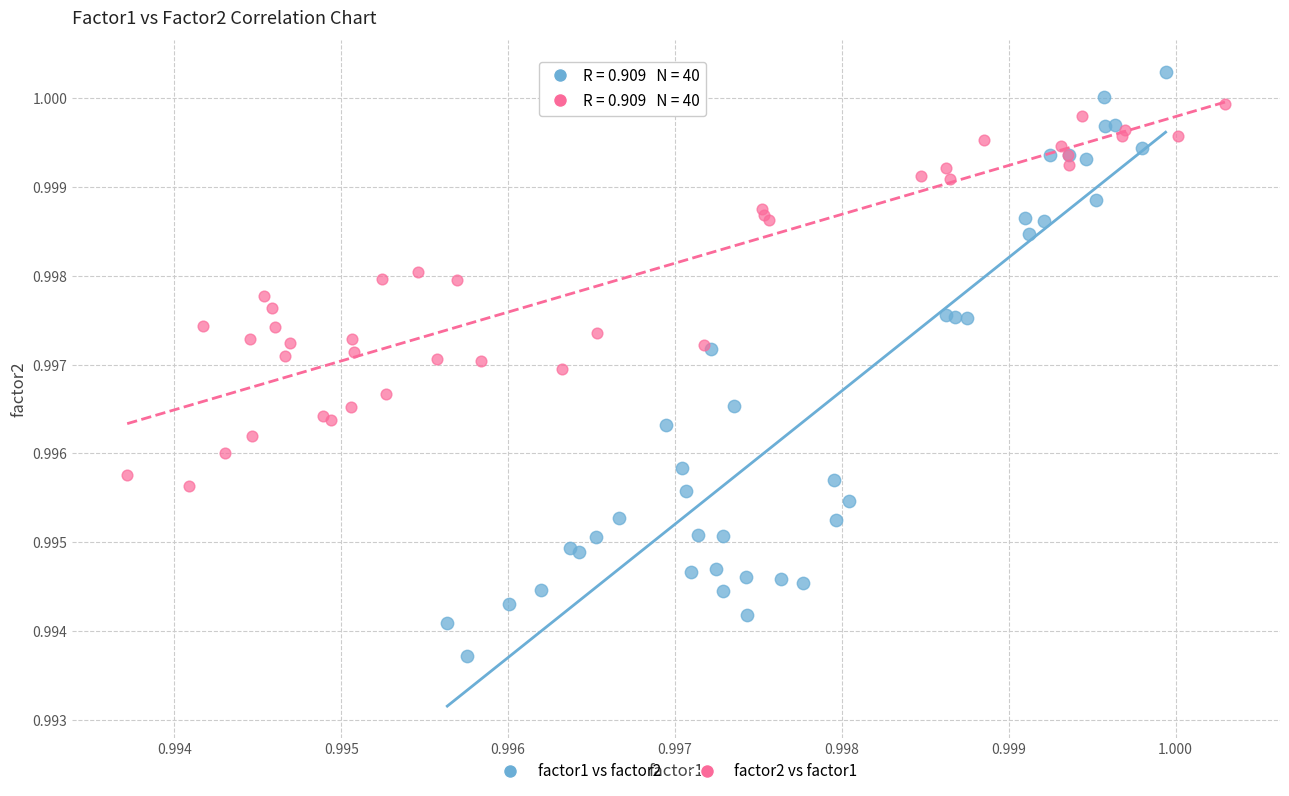

Which series reaches the maximum Y coordinate?

factor1 vs factor2